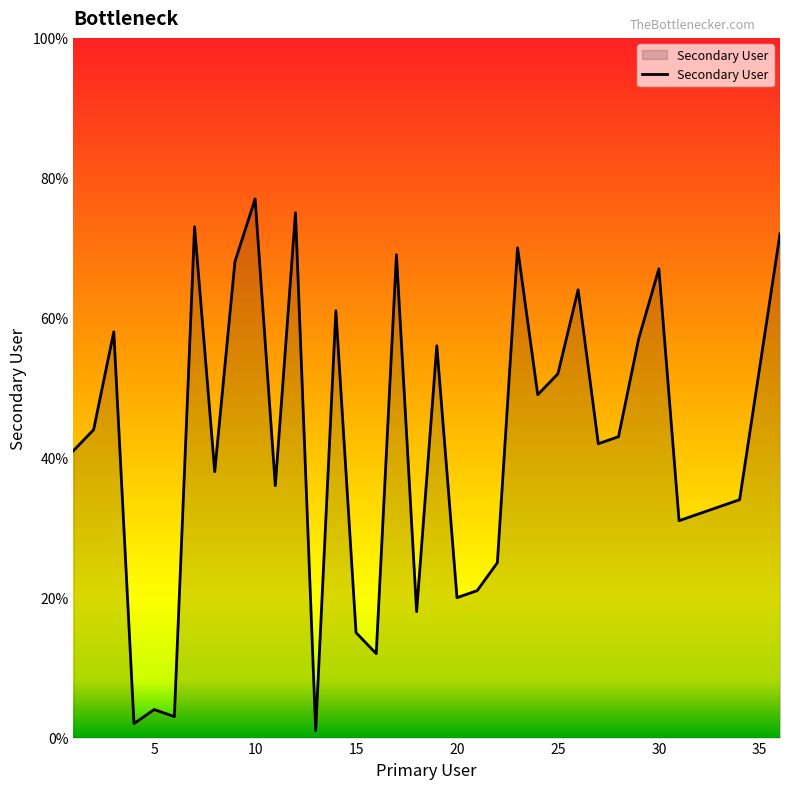

What is the difference between the maximum and minimum values?

76